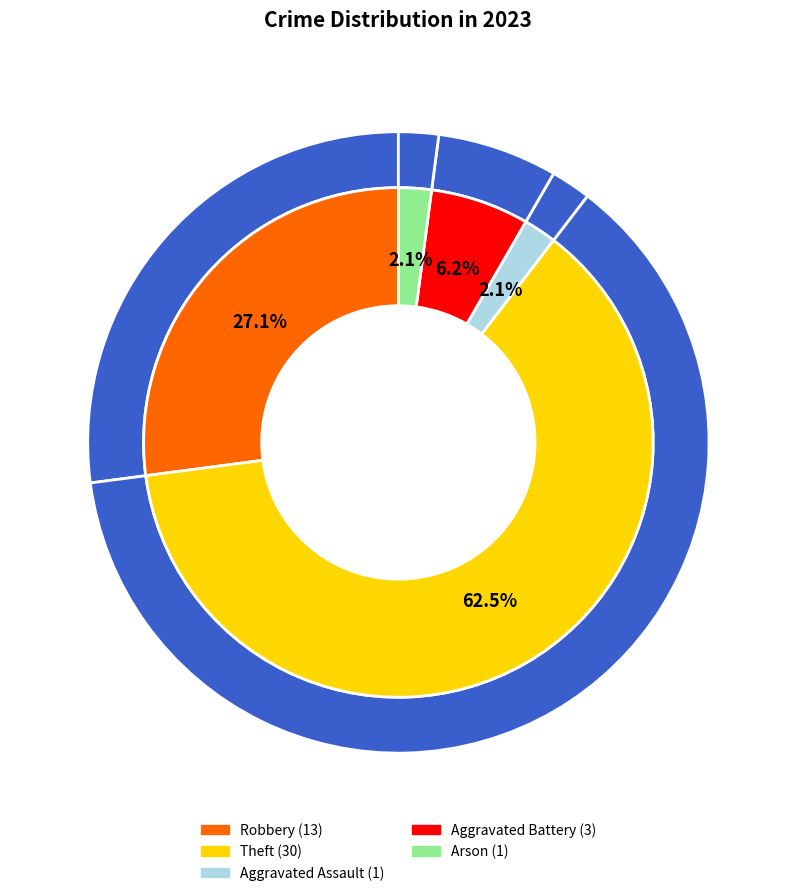

The Robbery slice represents 27% of the pie. True or false?

True